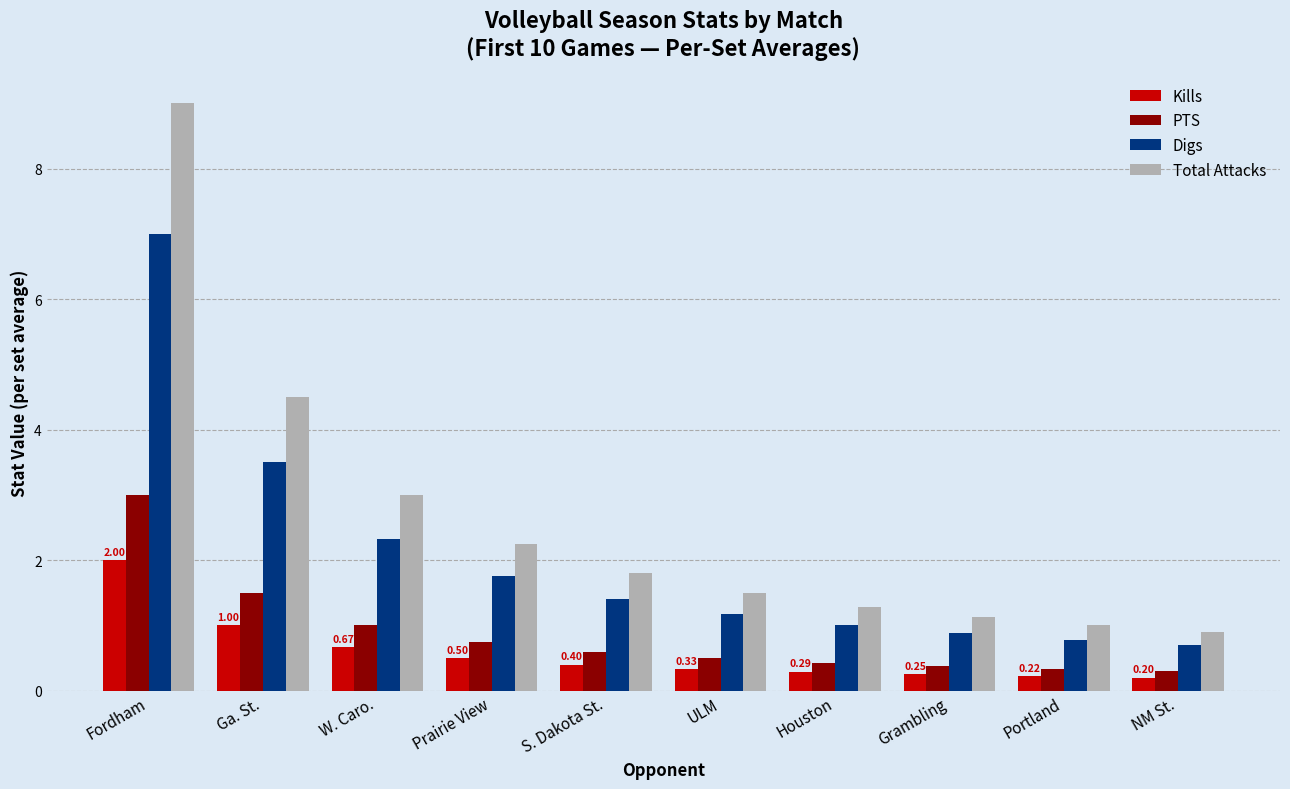

List the series in order of their peak value, lowest first.

Kills, PTS, Digs, Total Attacks